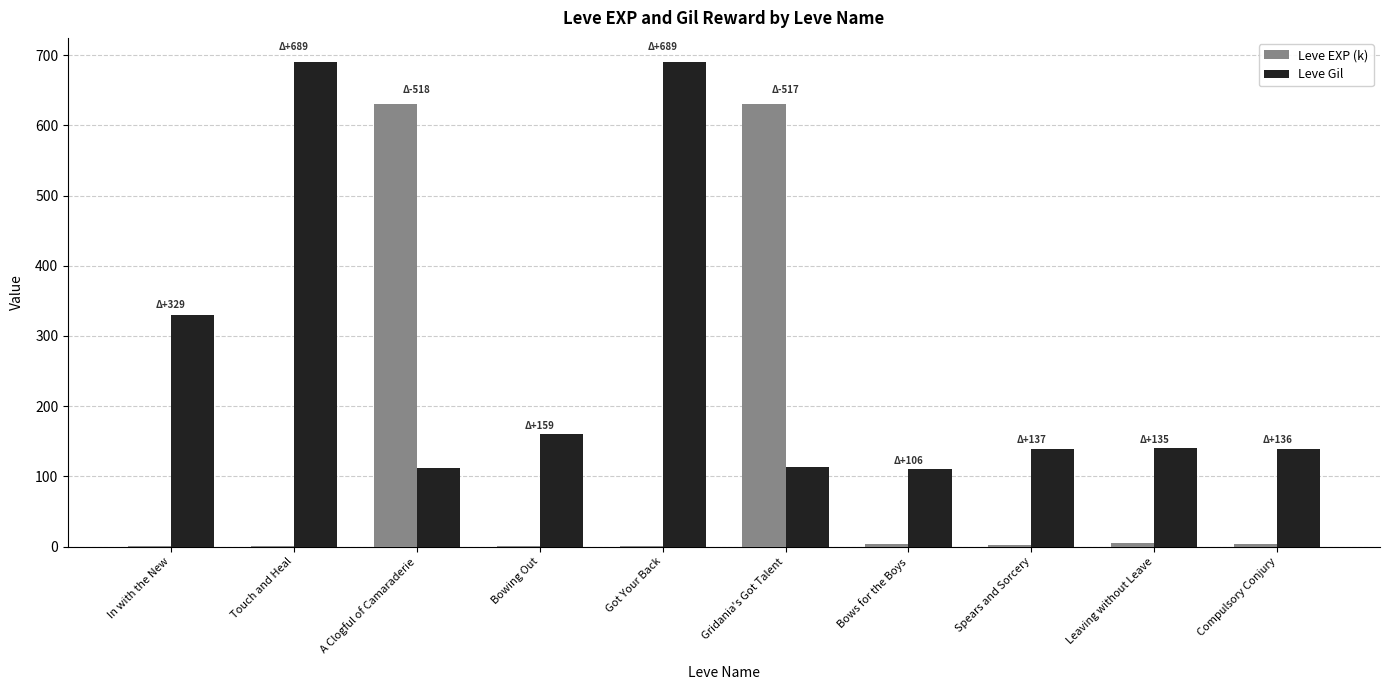

What is the sum of all Leve Gil values?

2623